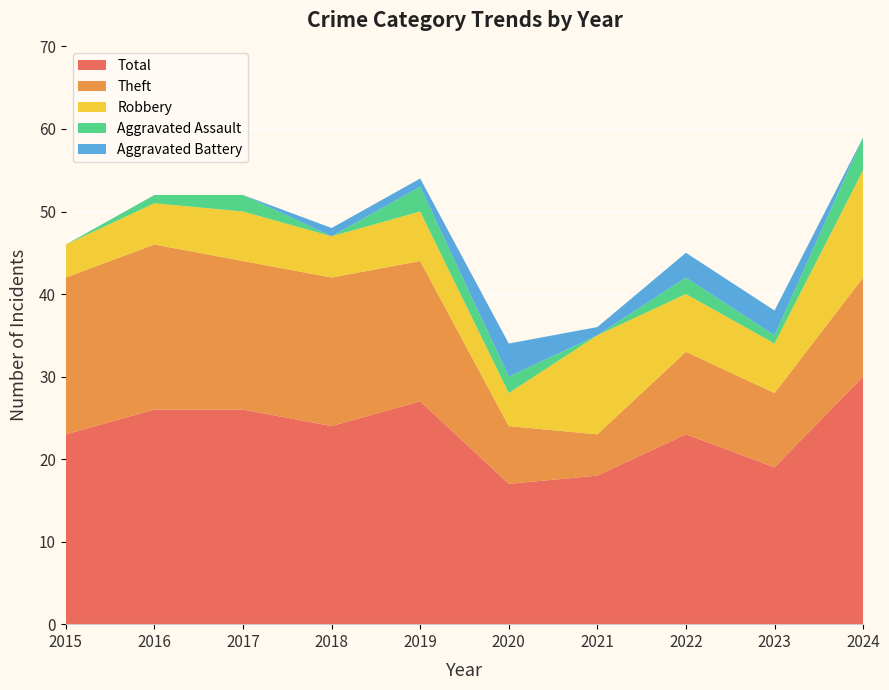

Reading right to left, extract all data points from this chart.

Robbery: 2024=13	2023=6	2022=7	2021=12	2020=4	2019=6	2018=5	2017=6	2016=5	2015=4
Theft: 2024=12	2023=9	2022=10	2021=5	2020=7	2019=17	2018=18	2017=18	2016=20	2015=19
Aggravated Assault: 2024=4	2023=1	2022=2	2021=0	2020=2	2019=3	2018=0	2017=2	2016=1	2015=0
Aggravated Battery: 2024=0	2023=3	2022=3	2021=1	2020=4	2019=1	2018=1	2017=0	2016=0	2015=0
Total: 2024=30	2023=19	2022=23	2021=18	2020=17	2019=27	2018=24	2017=26	2016=26	2015=23